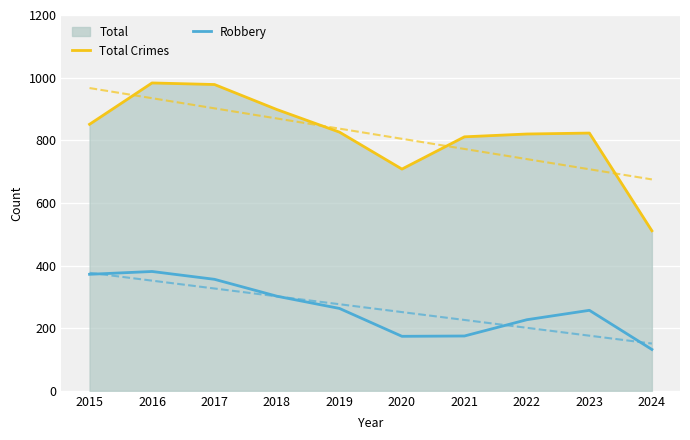

True or false: Robbery and Total Crimes intersect in this chart.

False